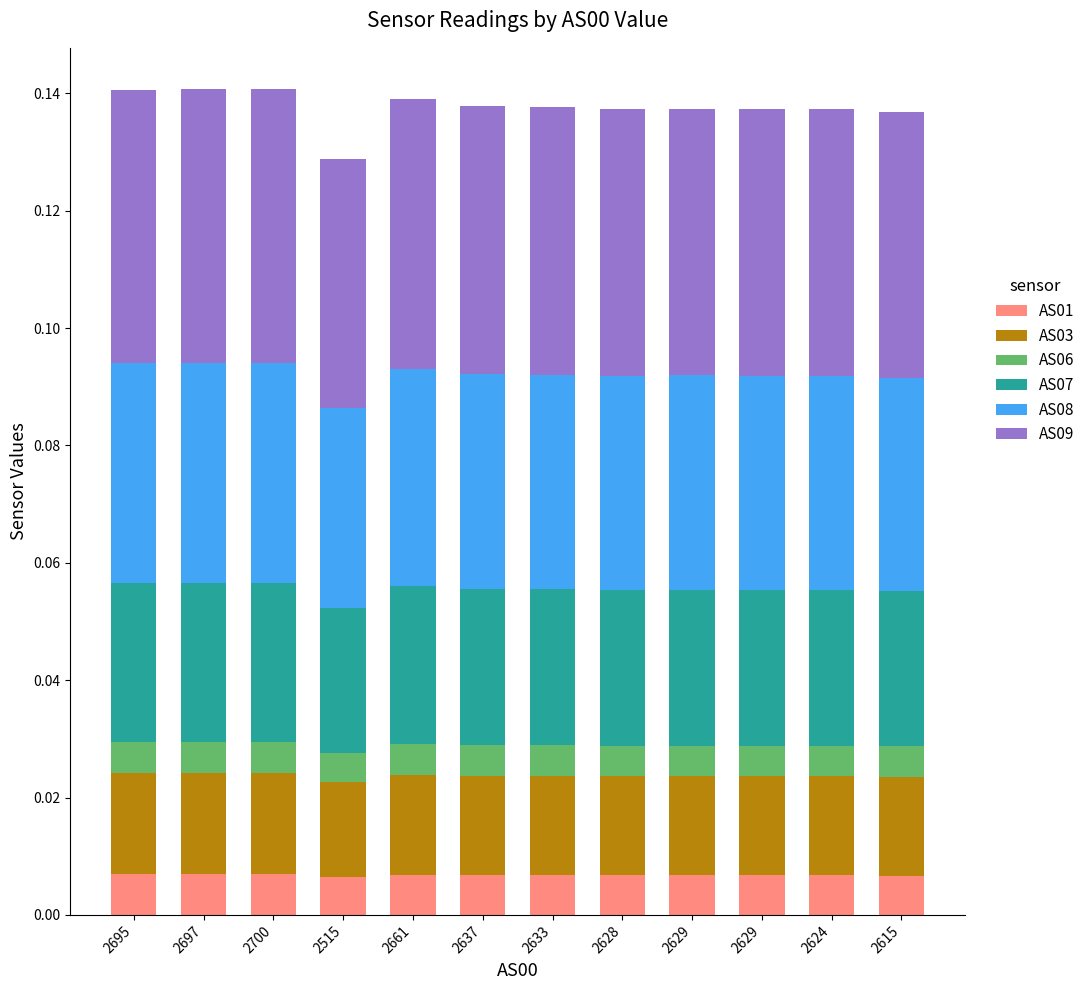

Is it true that AS06 equals 0.0 at 2629?

False